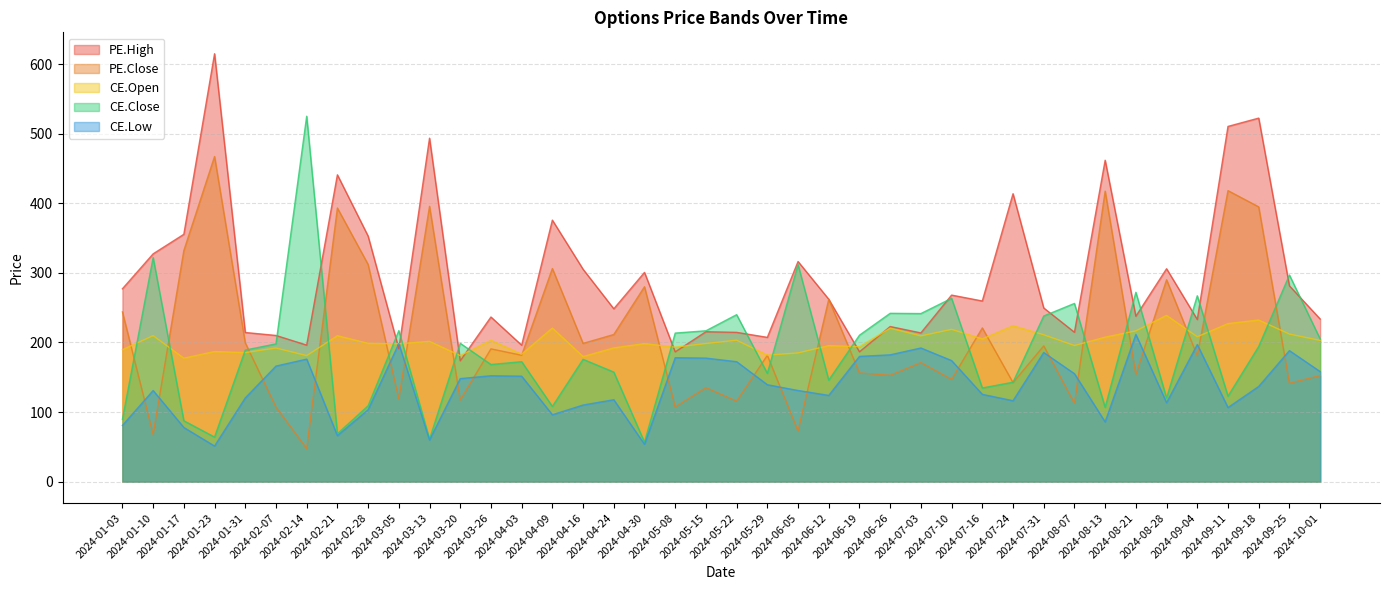

True or false: CE.Low and CE.Close intersect in this chart.

False